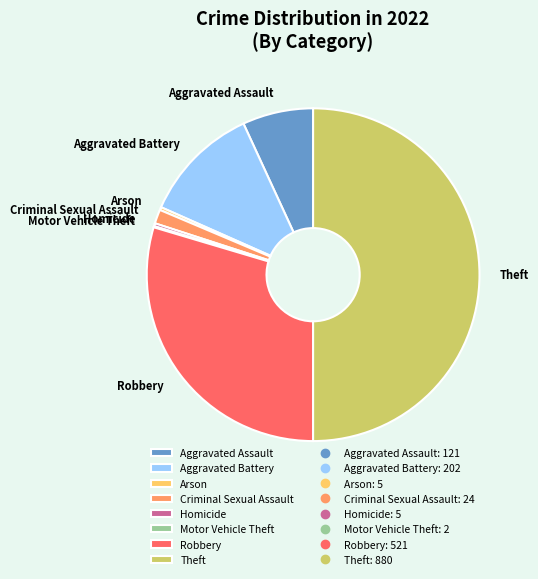

Is it true that Criminal Sexual Assault is 1% of the pie?

True